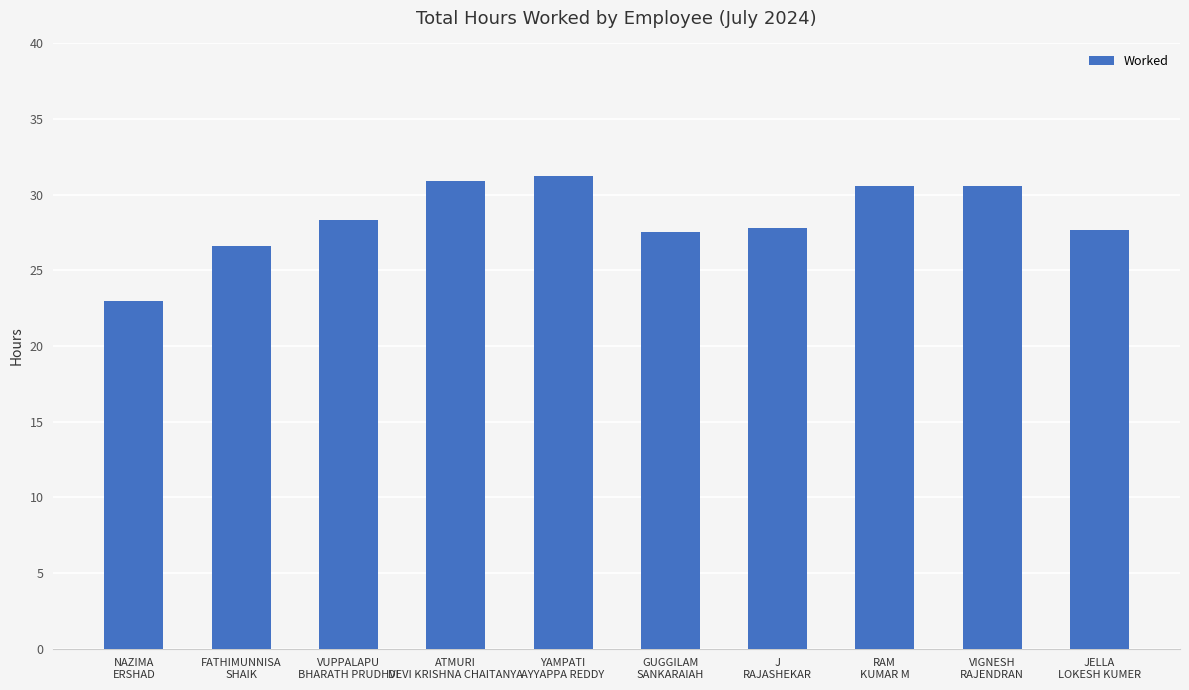

What is the difference between the maximum and minimum values?

8.3